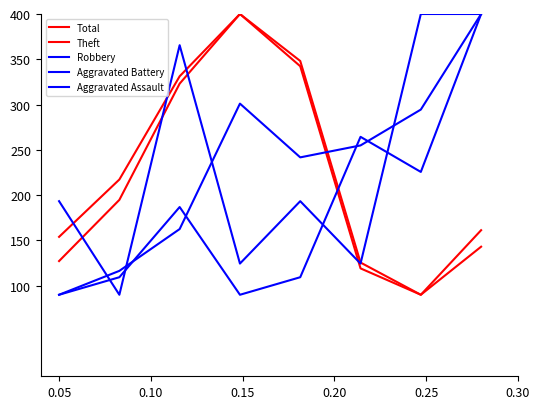

True or false: Theft and Aggravated Battery cross at least once.

True